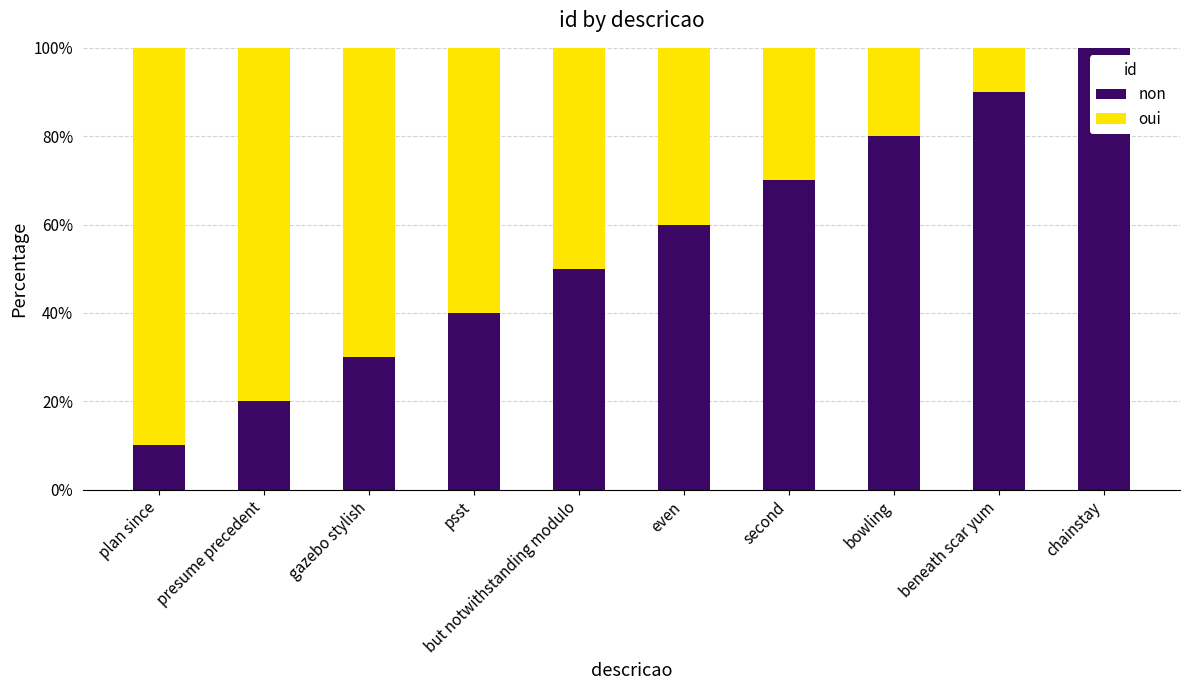

At which label does non reach its peak?

chainstay